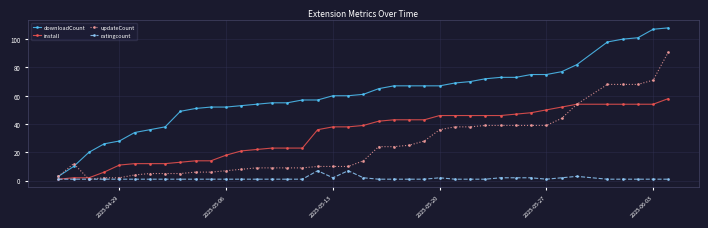

Rank the series by their maximum value, from highest to lowest.

downloadCount, updateCount, install, ratingcount